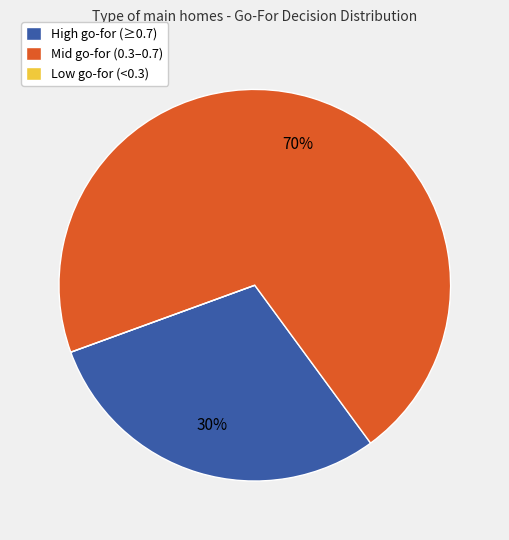

What percentage is the High go-for (≥0.7) slice, to the nearest percent?

30%